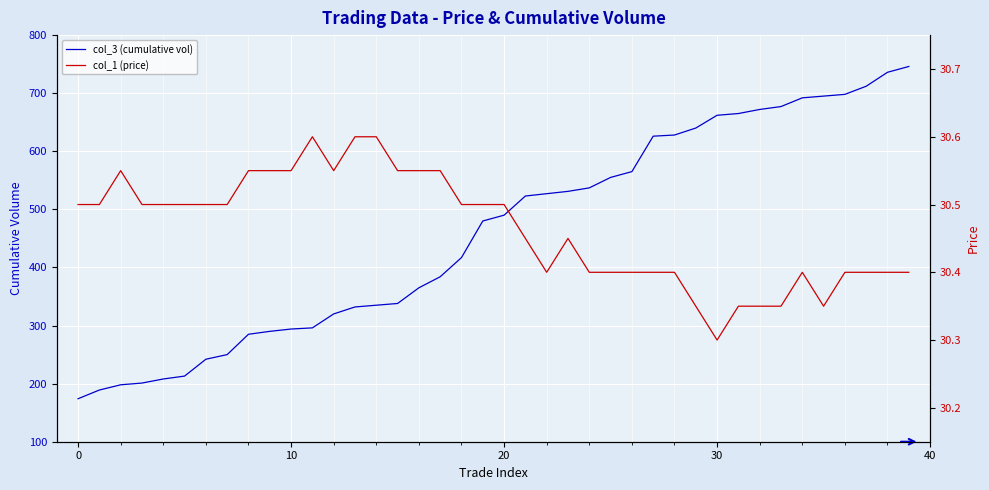

How many lines are shown in the chart?

2